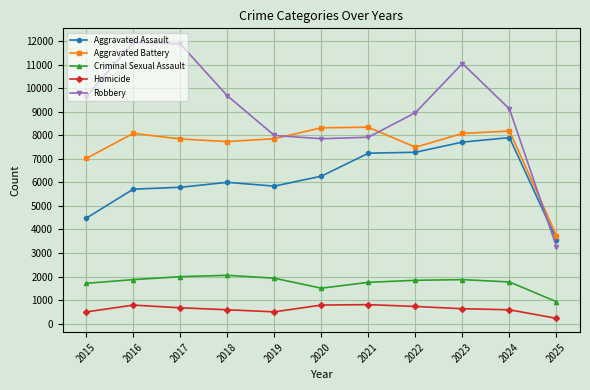

At which label does Robbery first exceed 9119?

2015